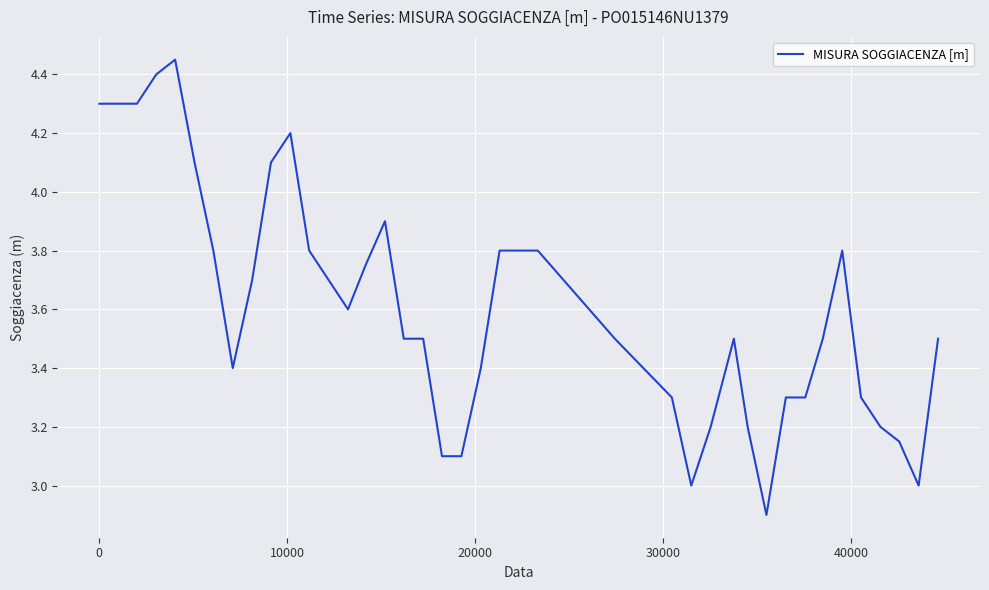

What is the smallest value displayed?

2.9